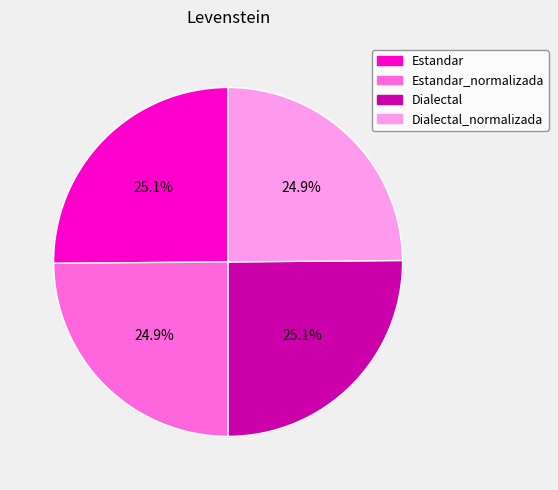

Does any single category account for the majority?

No